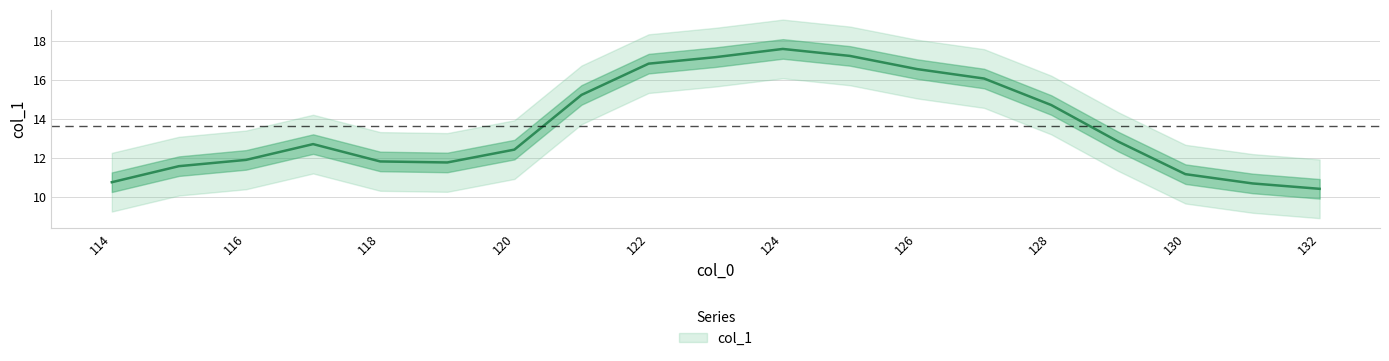

Reading left to right, extract all data points from this chart.

10.8	11.6	11.9	12.7	11.8	11.8	12.4	15.2	16.8	17.2	17.6	17.2	16.5	16.1	14.7	12.8	11.2	10.7	10.4